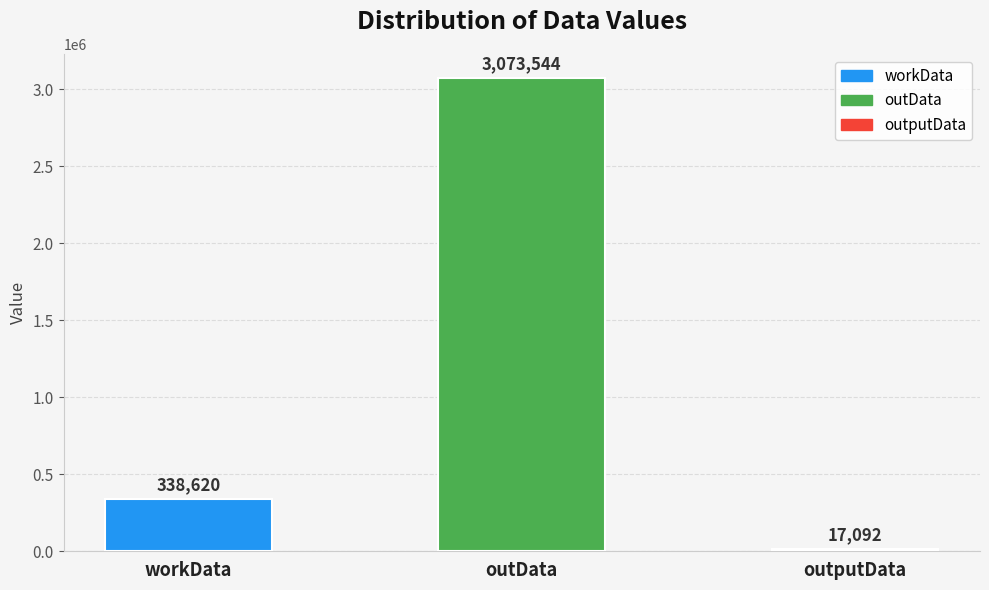

How many series are shown in this chart?

1